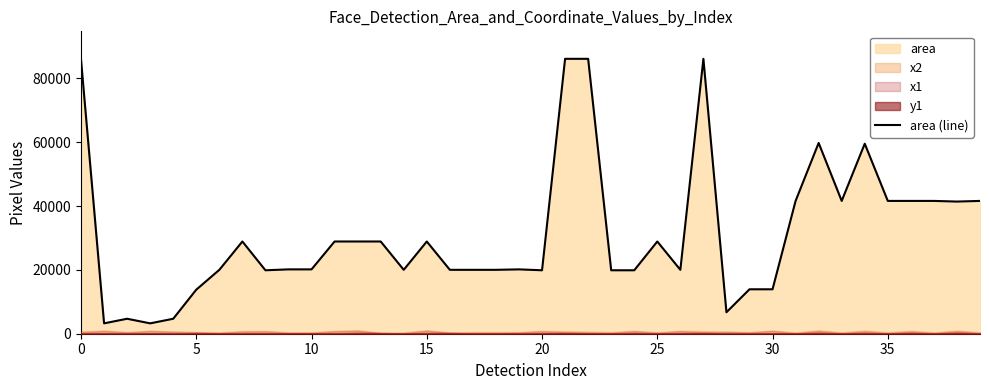

How many interior local valleys (lower than both neighbors) does the data have?

9